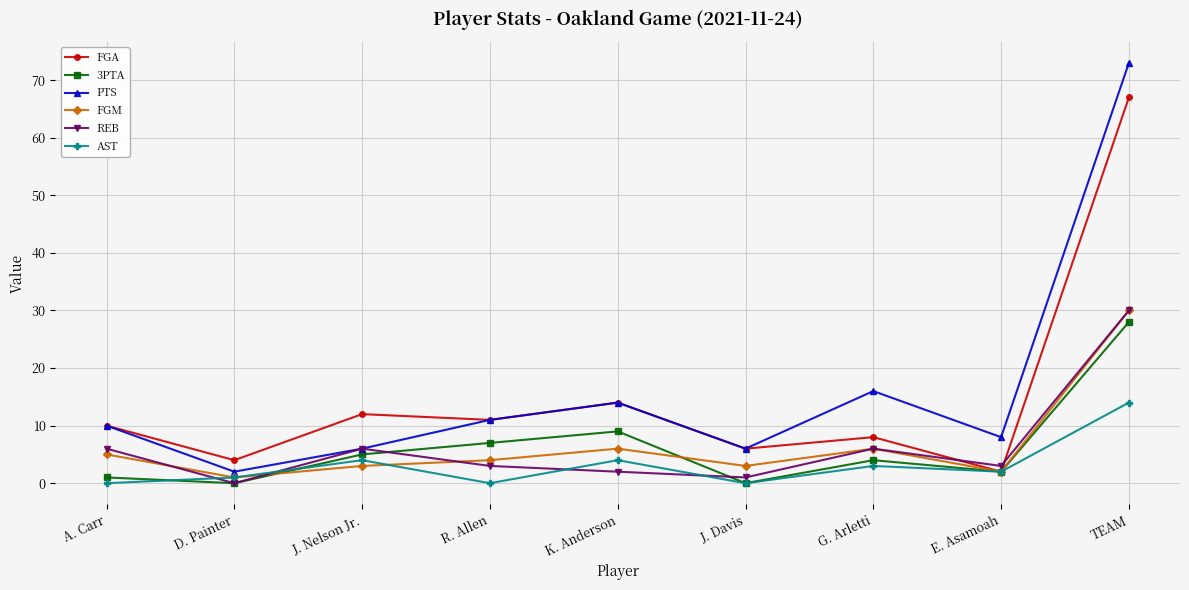

What position from the left is E. Asamoah?

8